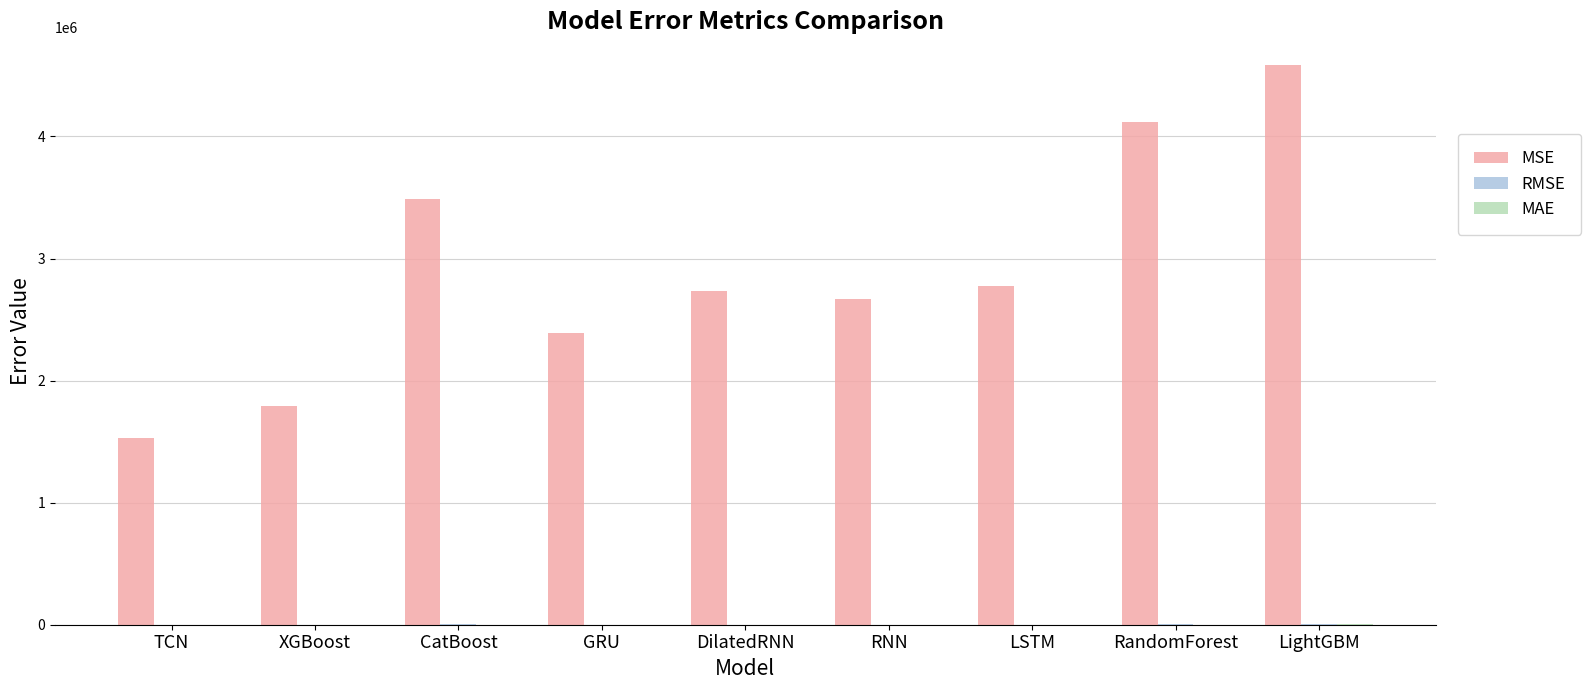

How many groups of bars are there?

9